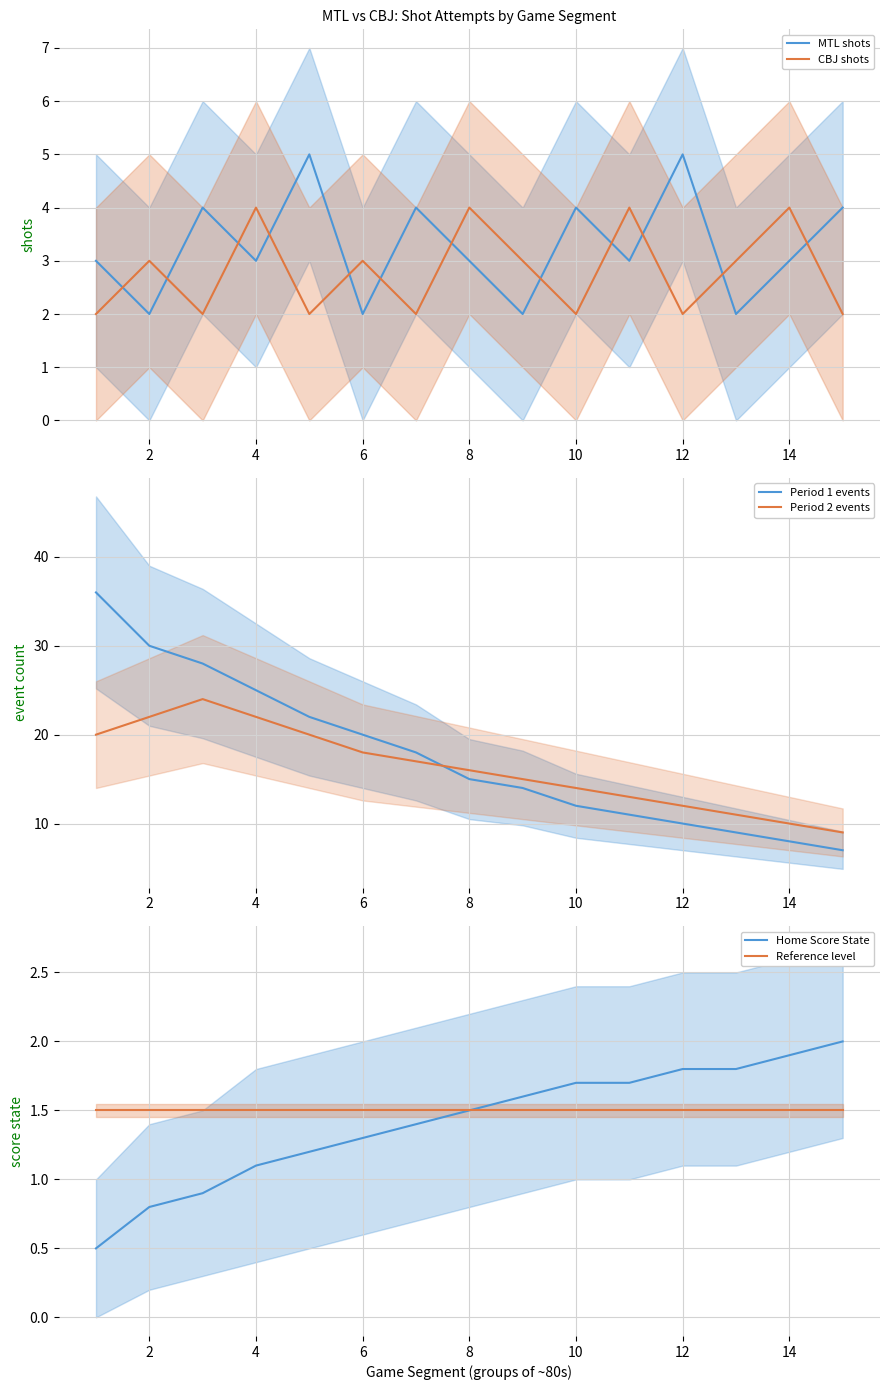

Is it true that MTL shots equals 2 at 14?

False